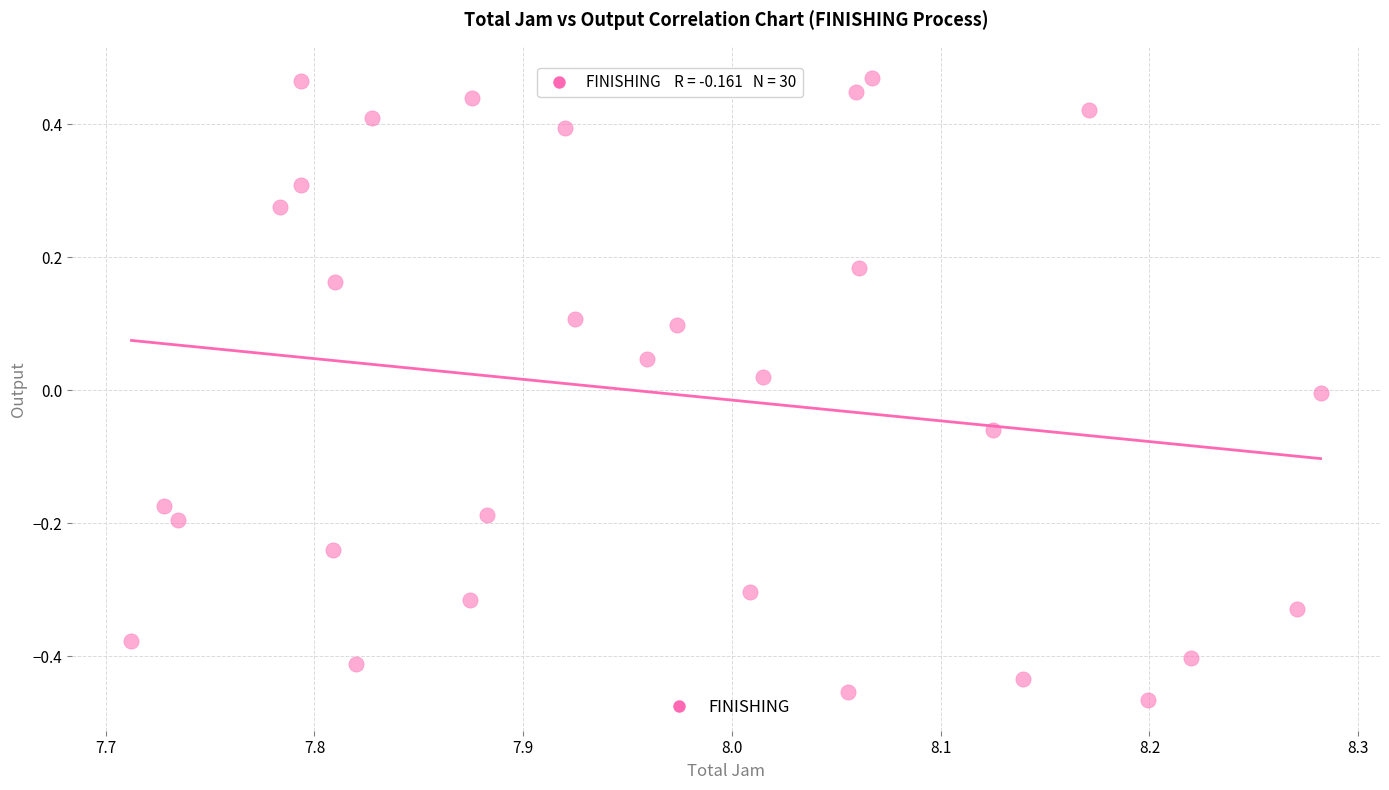

What is the range of Y values (max minus min)?

0.9